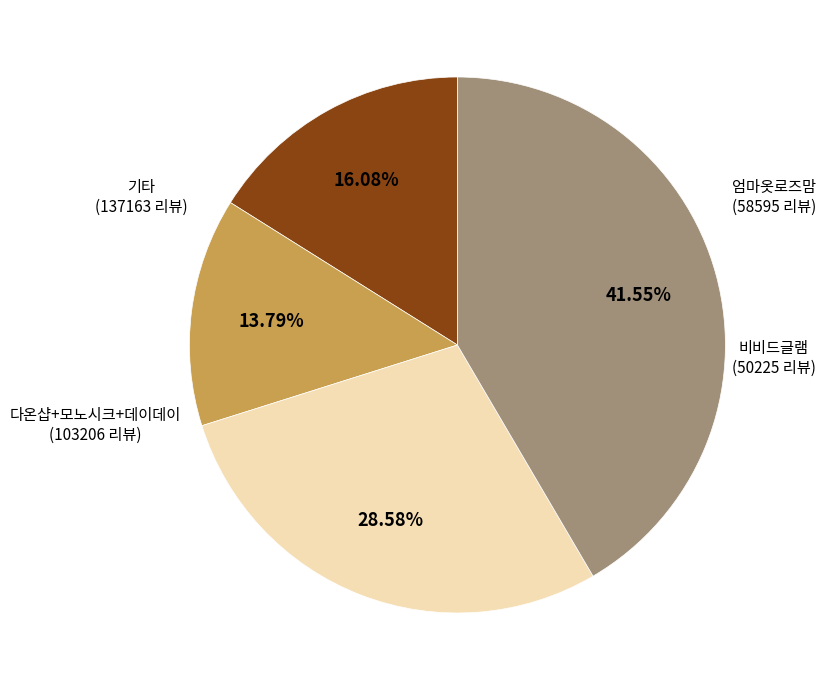

How many segments does this pie chart have?

4